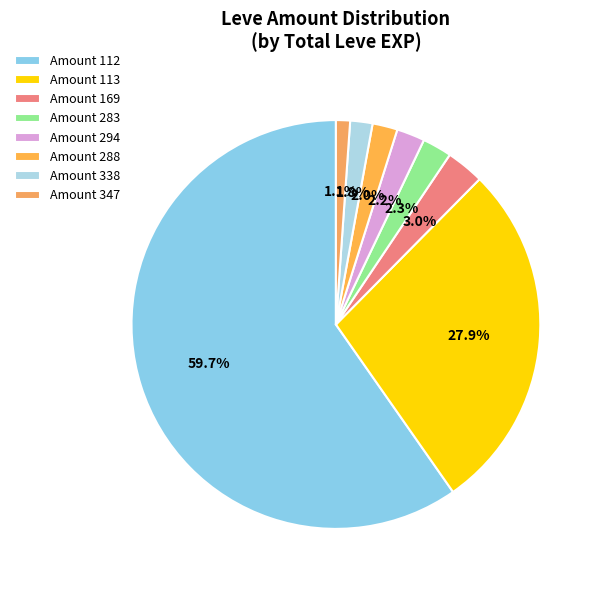

What is the largest slice in the pie chart?

Amount 112